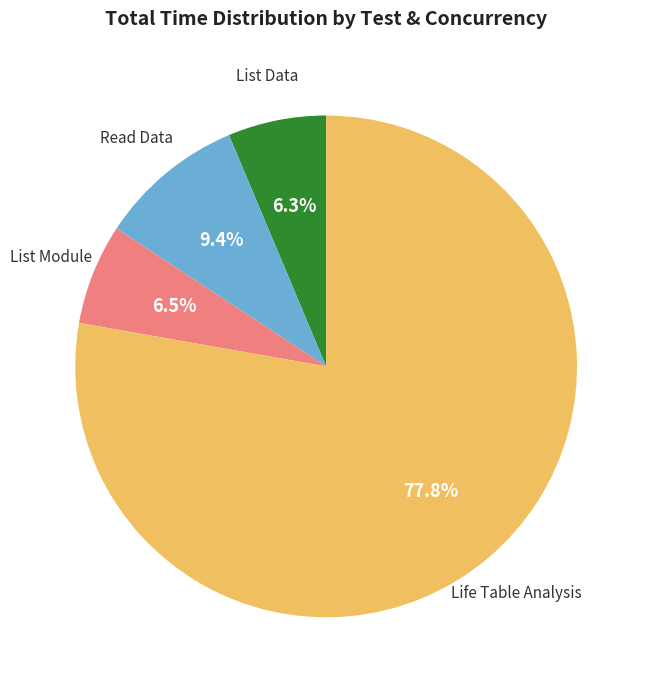

Does any single category account for the majority?

Yes